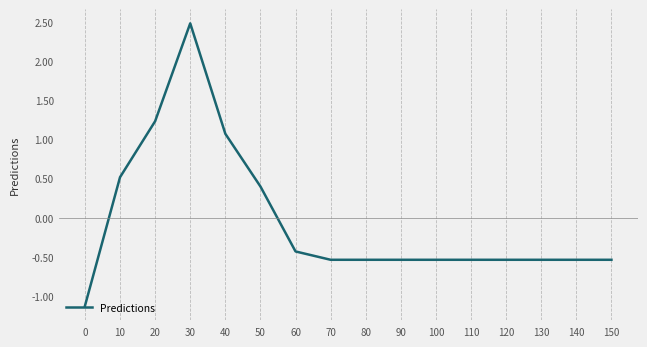

How many values are above zero?

5